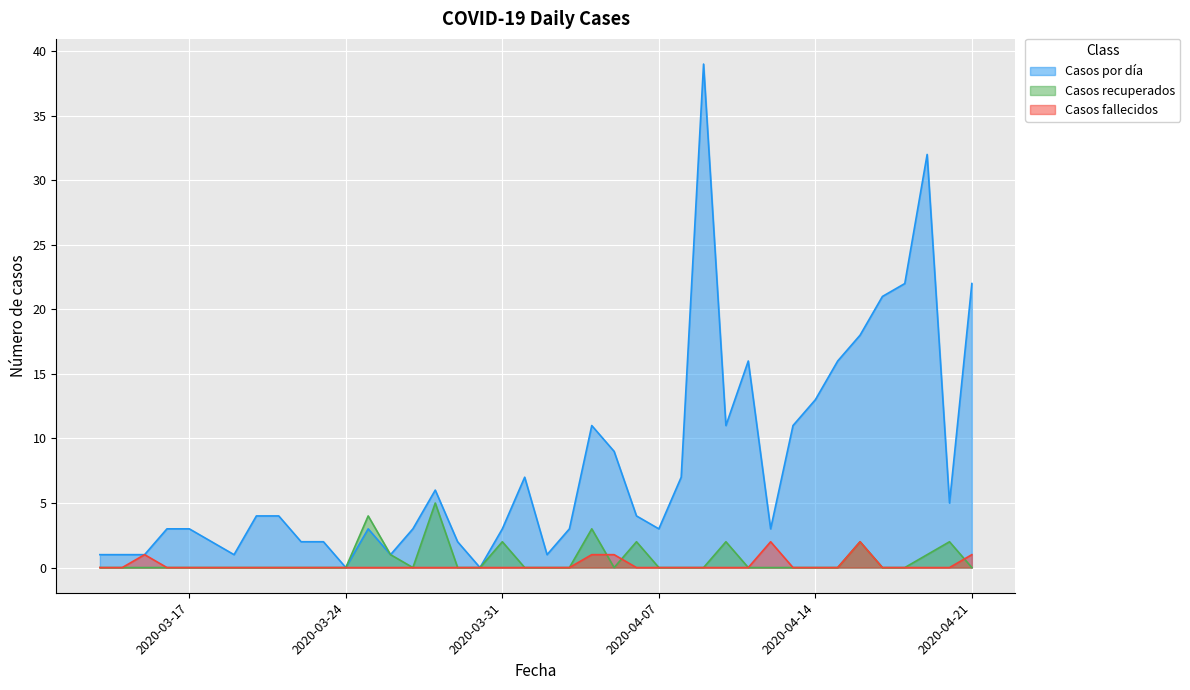

Count the number of data series in this chart.

3